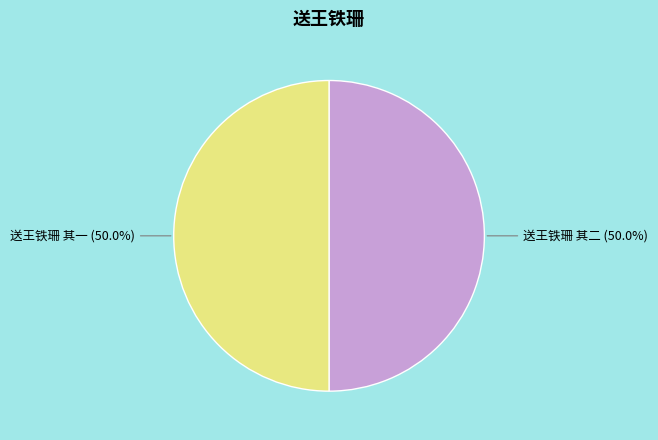

Approximately how many times larger is the value at 送王铁珊 其二 compared to 送王铁珊 其一?

1.0